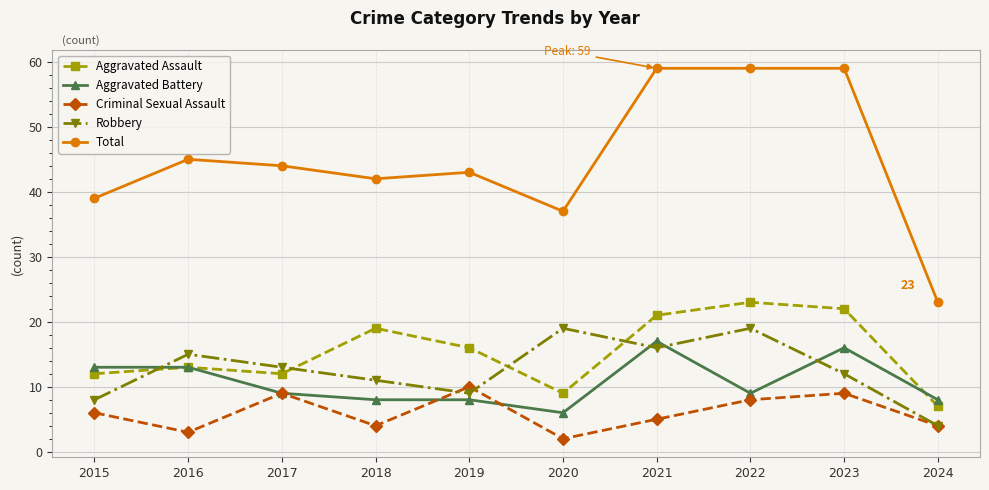

Count the number of categories in the chart.

10